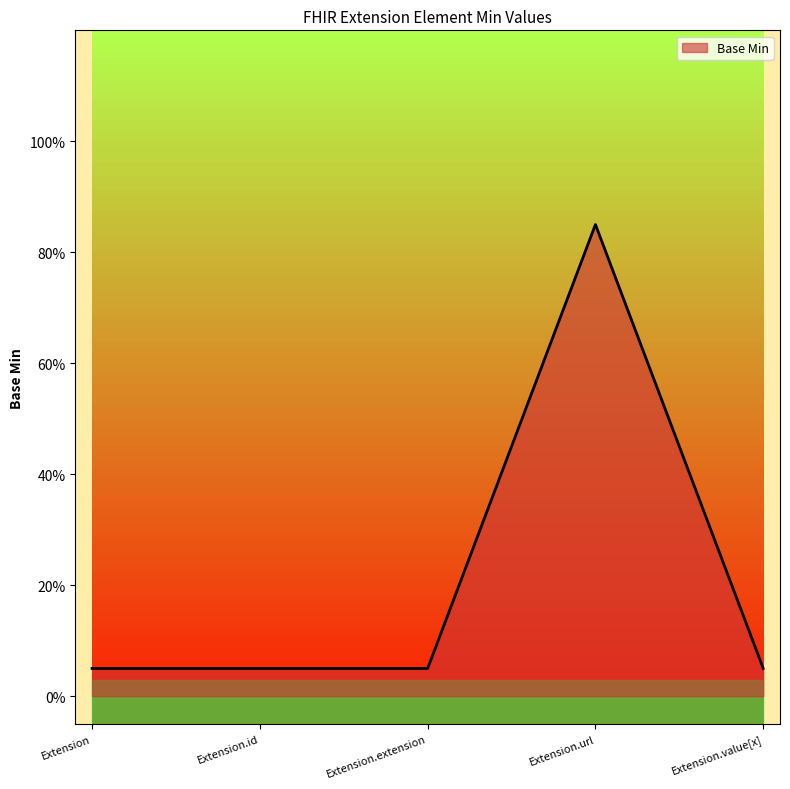

What is the sum of all values?

1.1